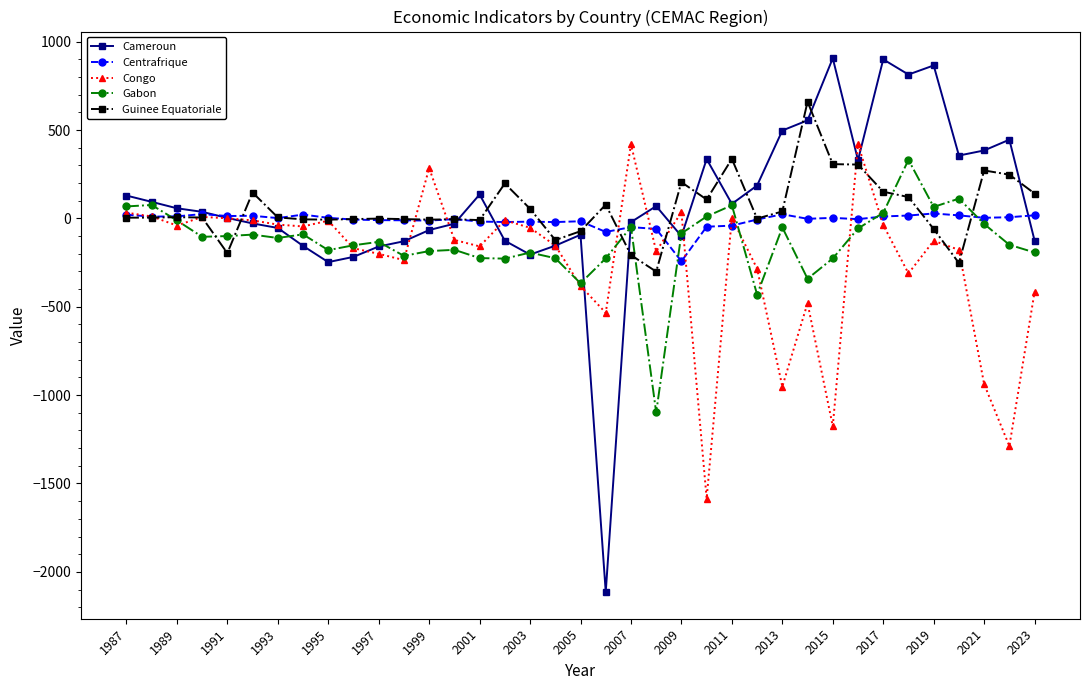

How many series are shown in this chart?

5